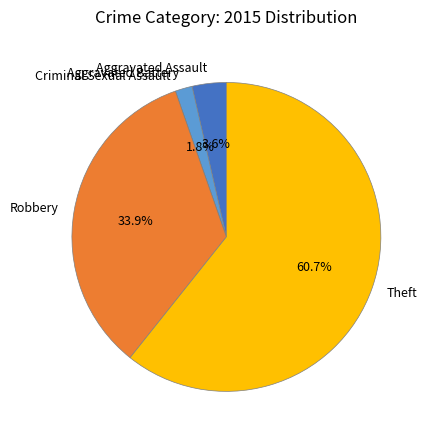

To the nearest percent, what portion does Aggravated Battery represent?

2%